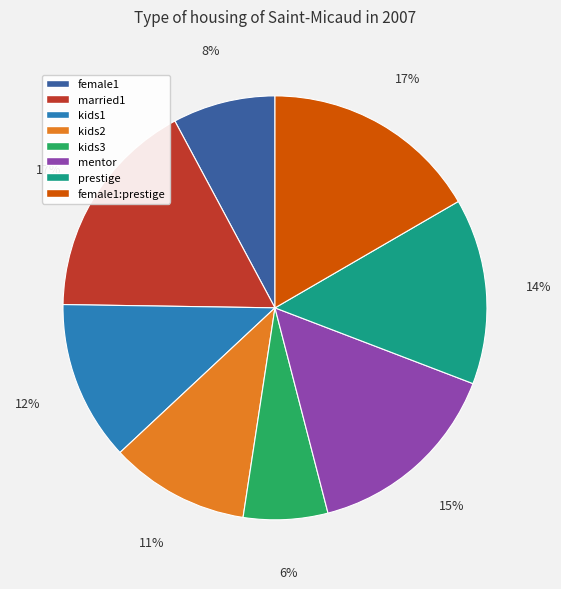

To the nearest percent, what is the average slice percentage?

12%